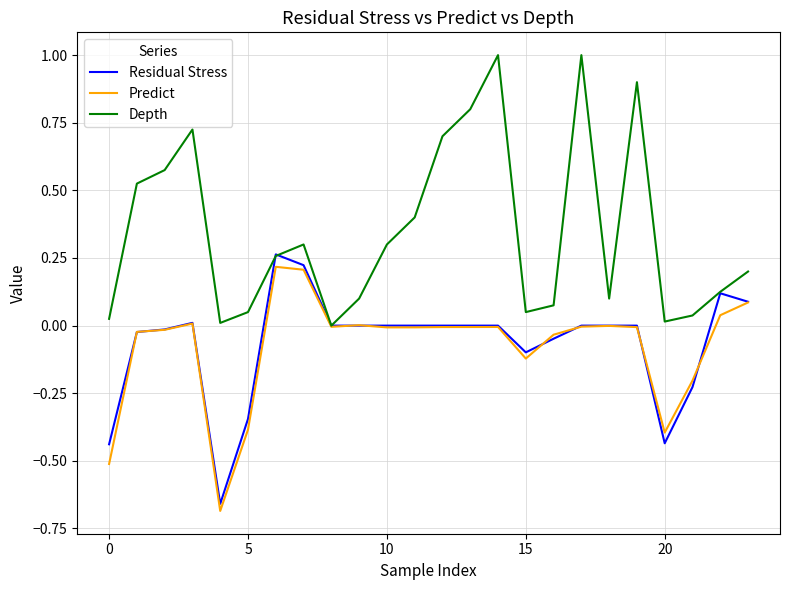

Which series has the largest total across all categories?

Depth